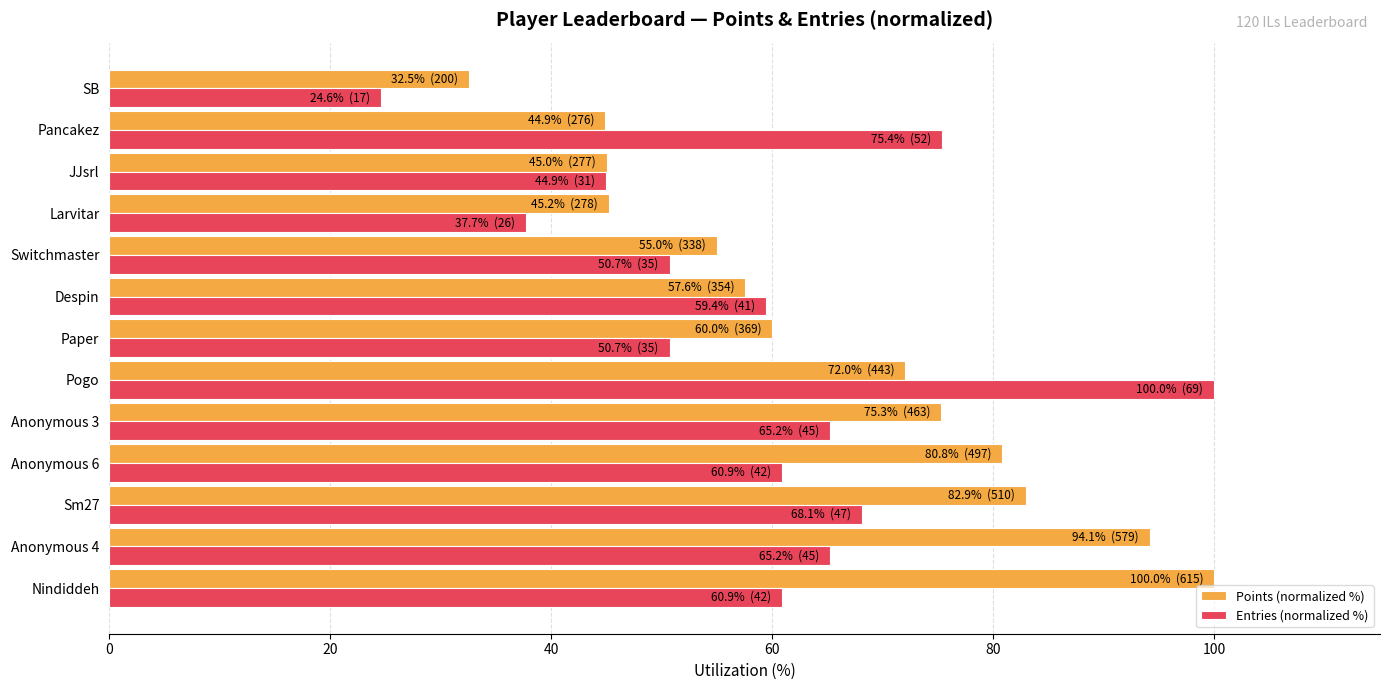

True or false: Entries (normalized %) has a value of 100.0 at Pogo.

True